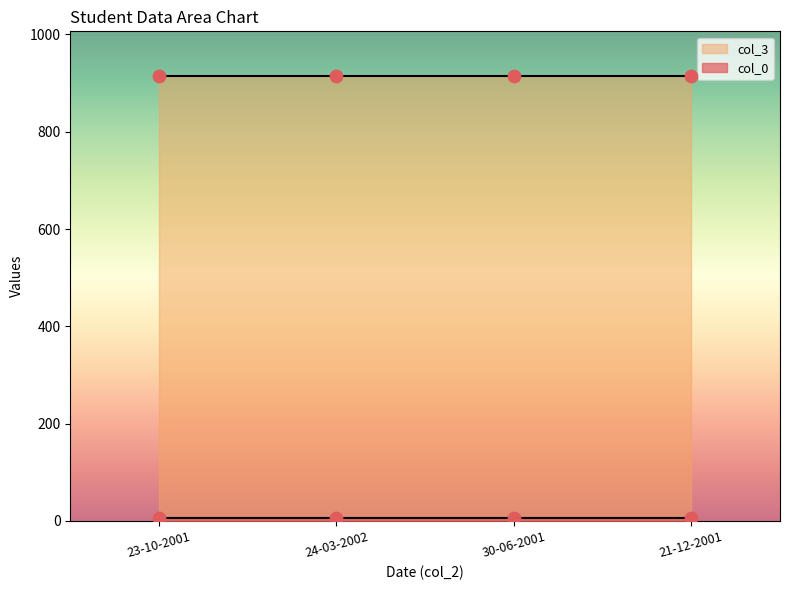

At which category is the sum across all series the highest?

23-10-2001